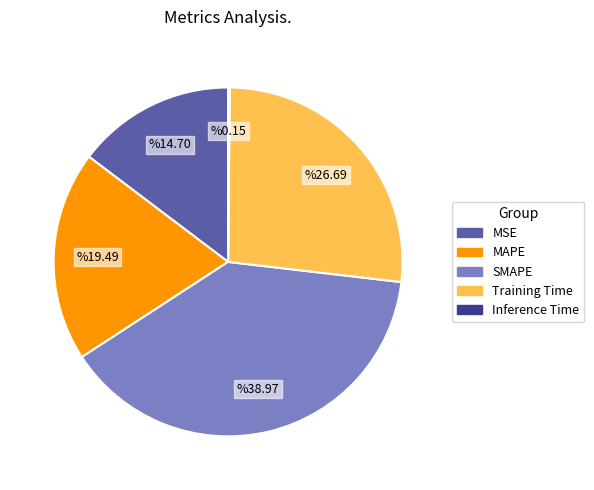

Which category has the biggest portion of the pie?

SMAPE